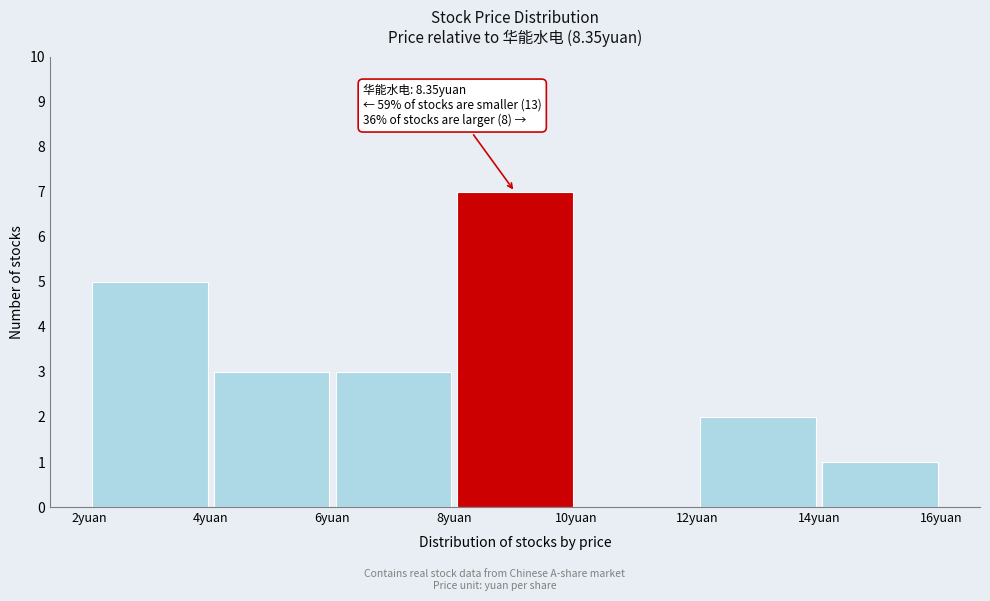

Which range on the x-axis has the tallest bar?

8 to 10